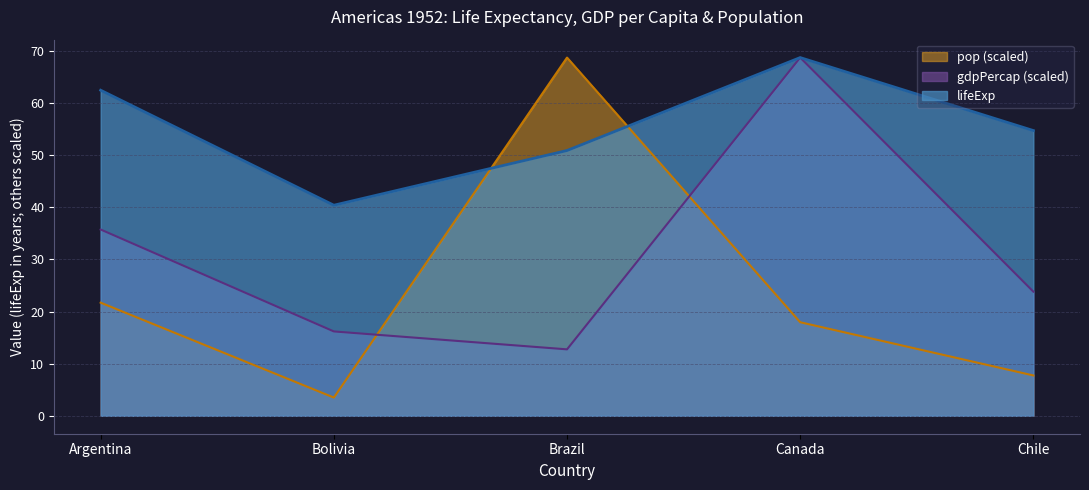

Which category has the highest value in the gdpPercap series?

Canada